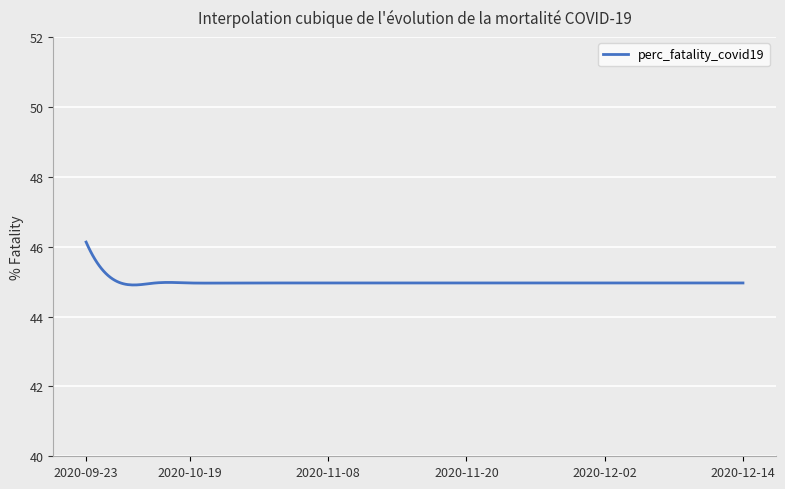

Is this an area chart (filled region under the line)?

No